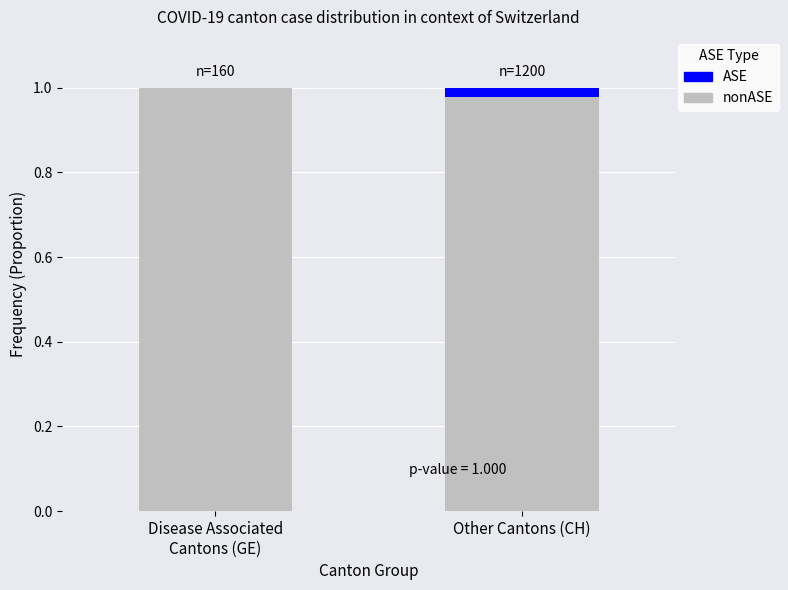

What are all the series names shown in the legend?

ASE, nonASE